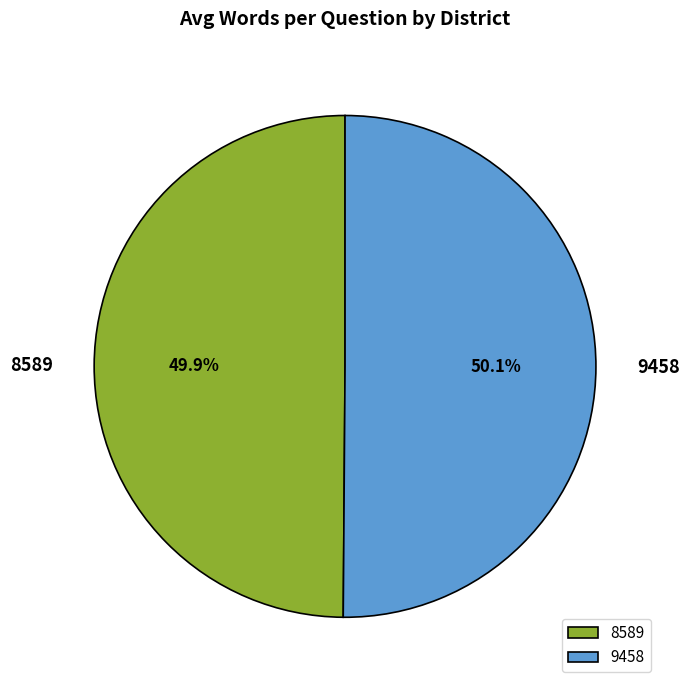

Combined, do 8589 and 9458 account for over 50%?

Yes